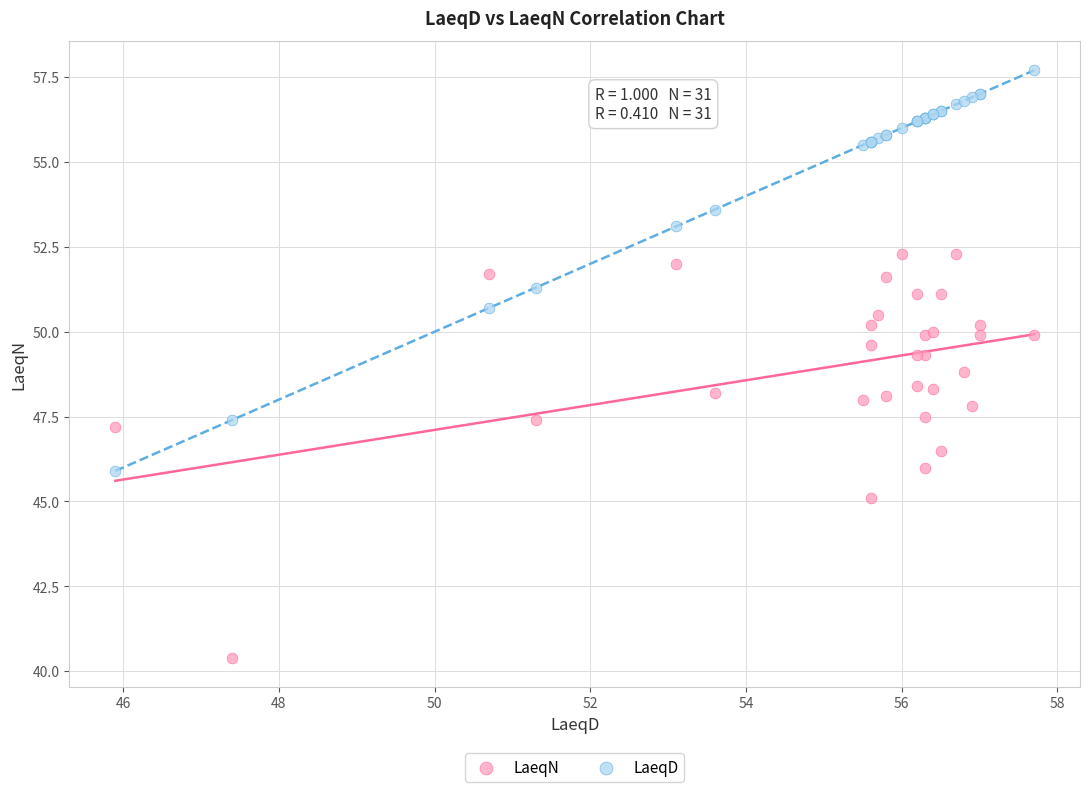

What are all the series names shown in the legend?

LaeqN, LaeqD